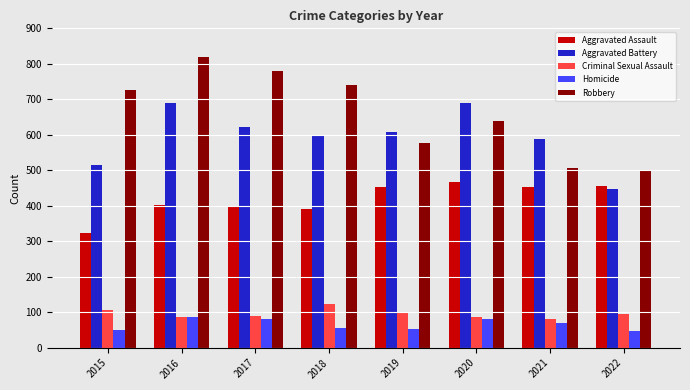

What is the minimum value for Criminal Sexual Assault?

82